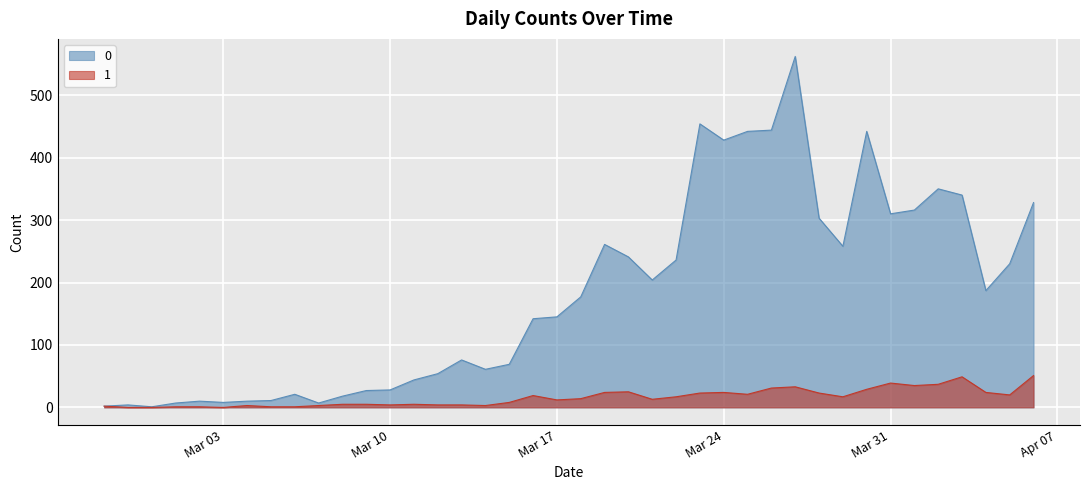

What is the greatest value displayed?

562